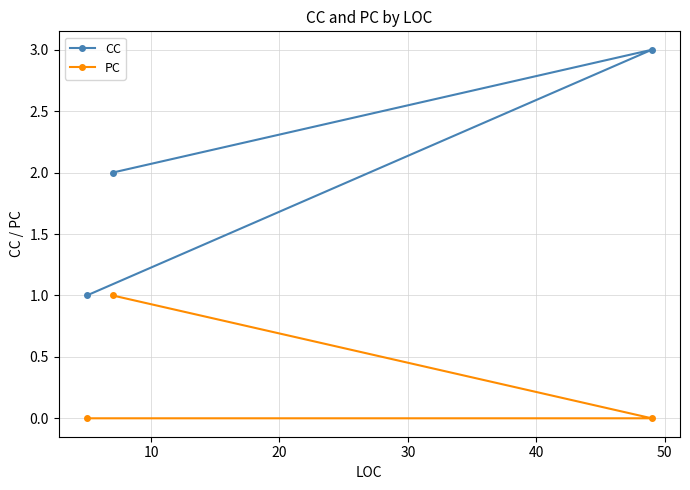

Reading left to right, transcribe all the data shown in this chart.

CC: 1	2	3
PC: 0	1	0